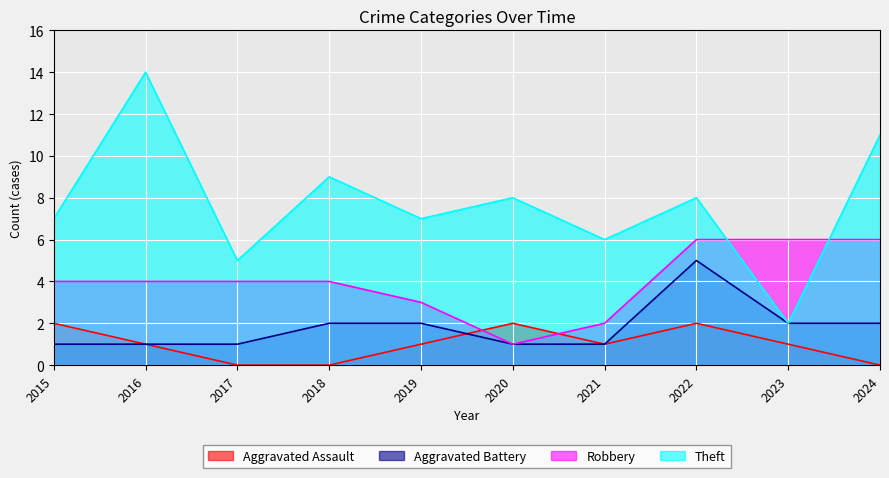

At how many categories does at least one series exceed 4?

10